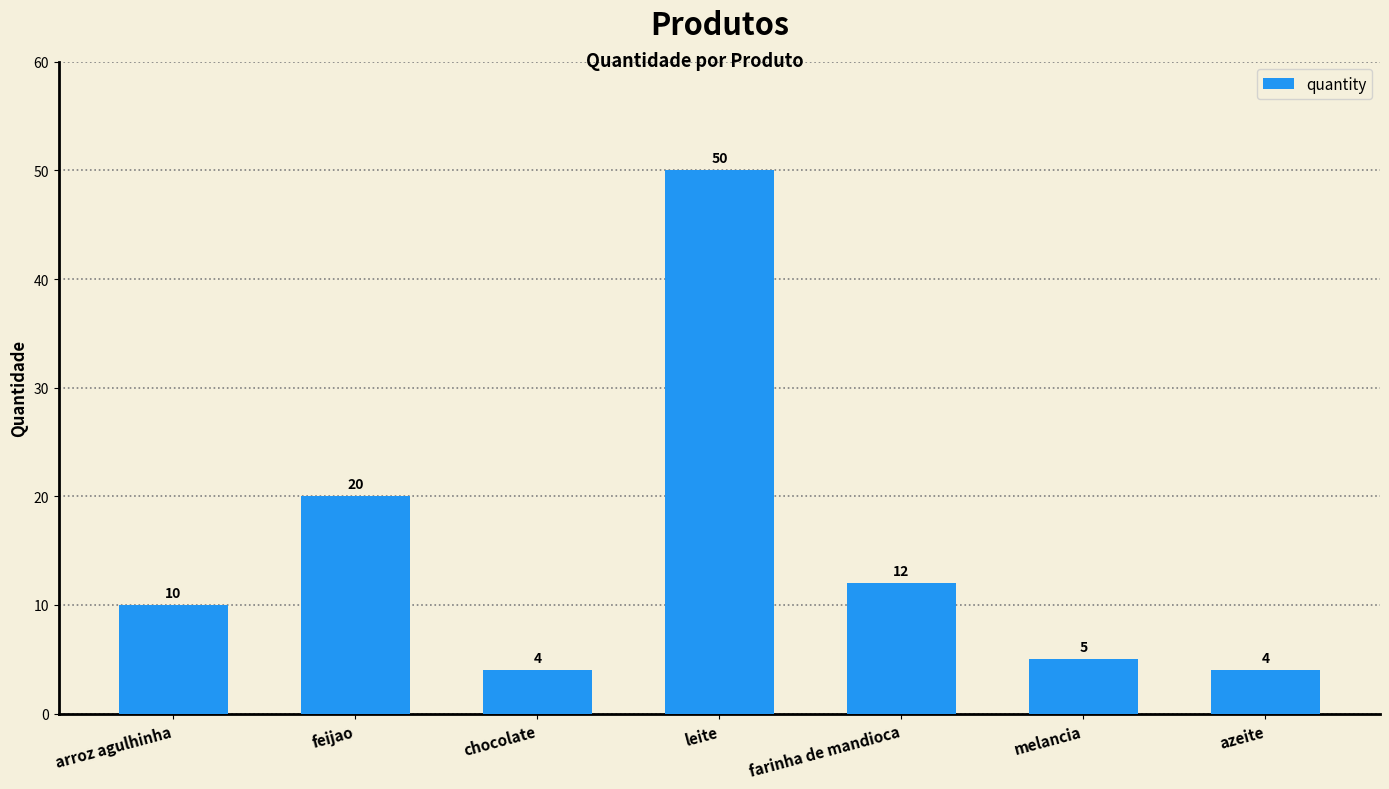

What position from the right is melancia?

2